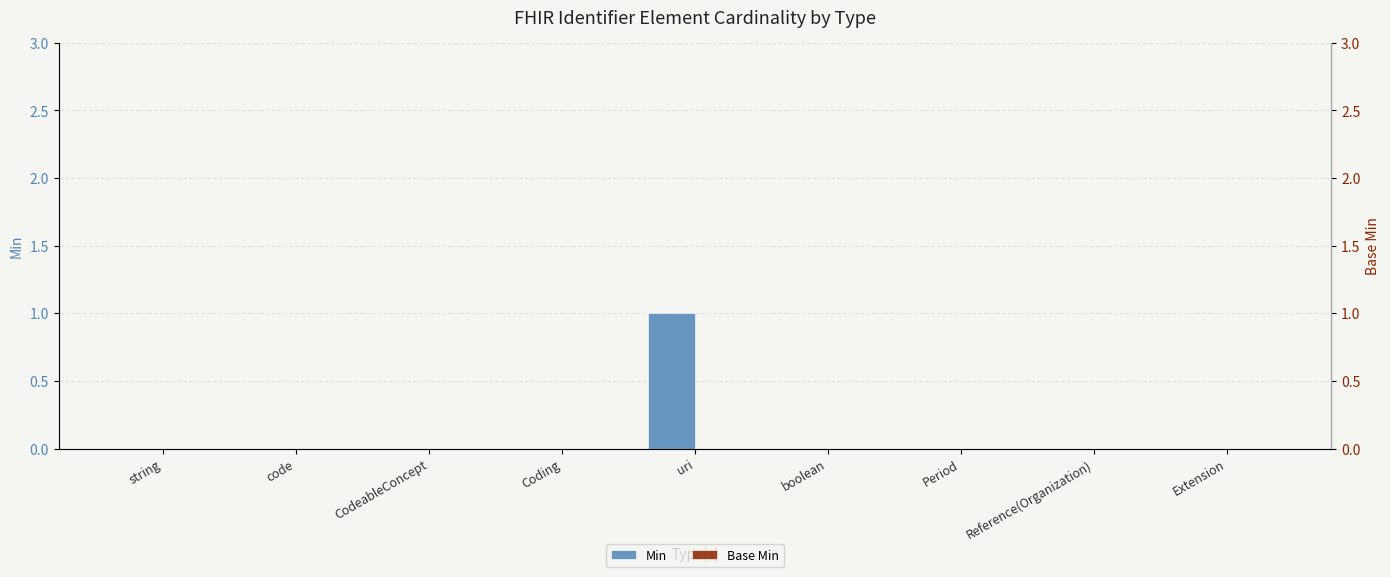

Reading left to right, what are all the values shown in this chart?

Min: string=0	code=0	CodeableConcept=0	Coding=0	uri=1	boolean=0	Period=0	Reference(Organization)=0	Extension=0
Base Min: string=0	code=0	CodeableConcept=0	Coding=0	uri=0	boolean=0	Period=0	Reference(Organization)=0	Extension=0